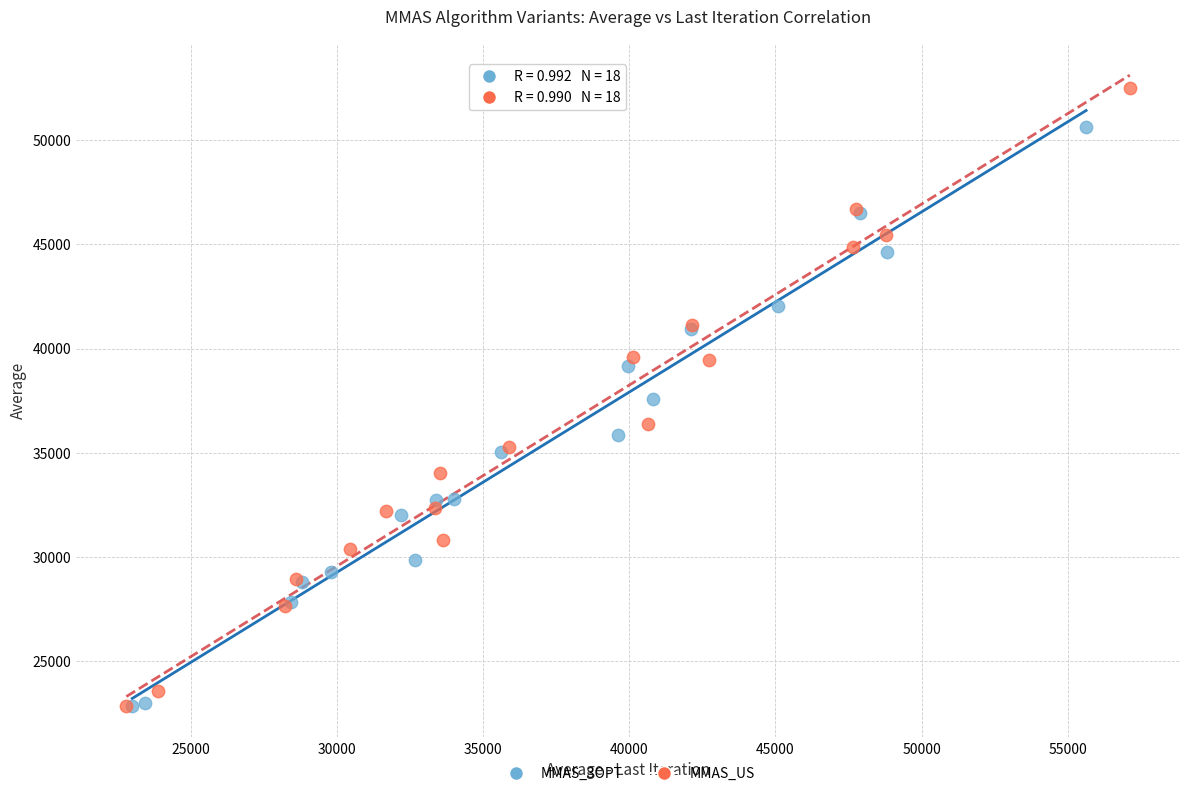

Which series reaches the maximum Y coordinate?

MMAS_US